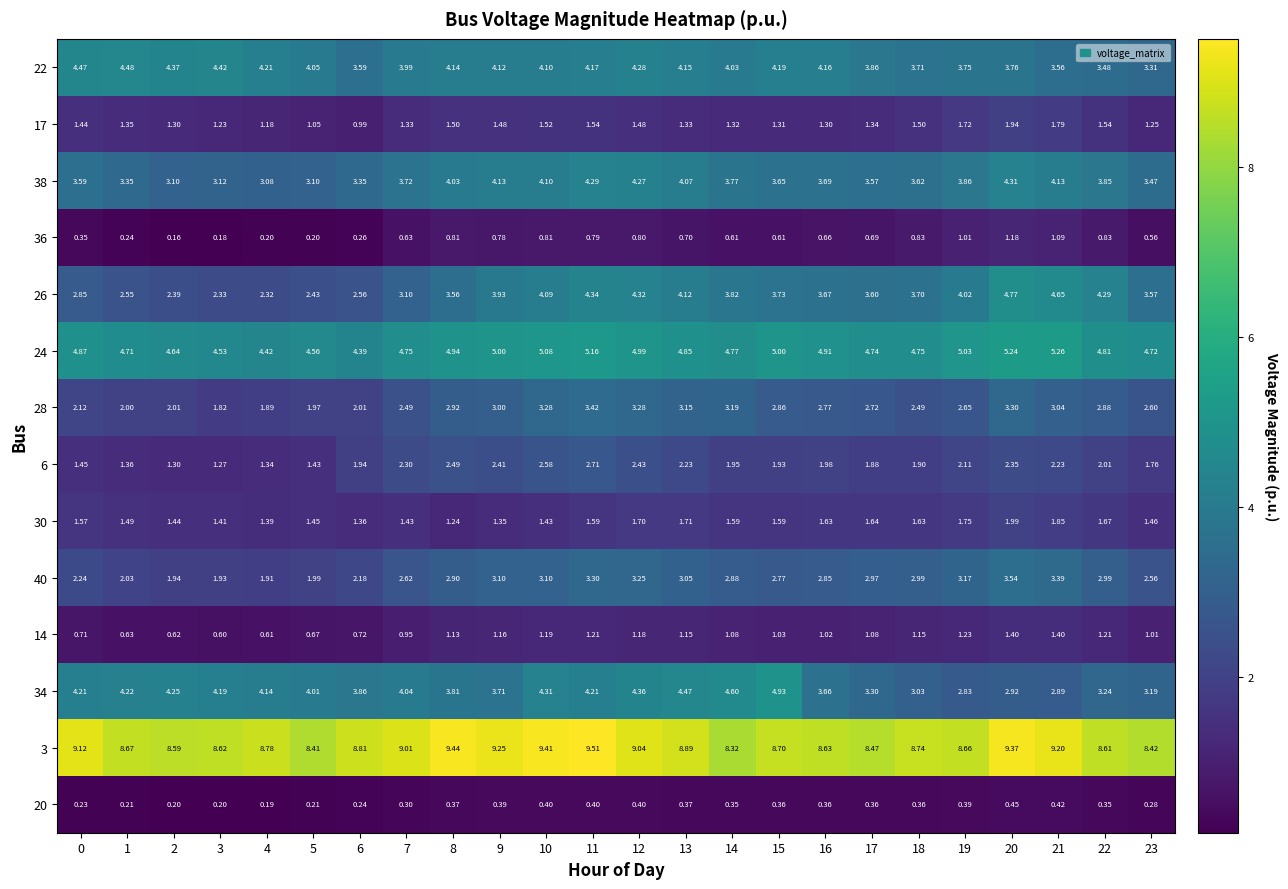

Is the value of 28 at 13 greater than the value of 26 at 12?

No